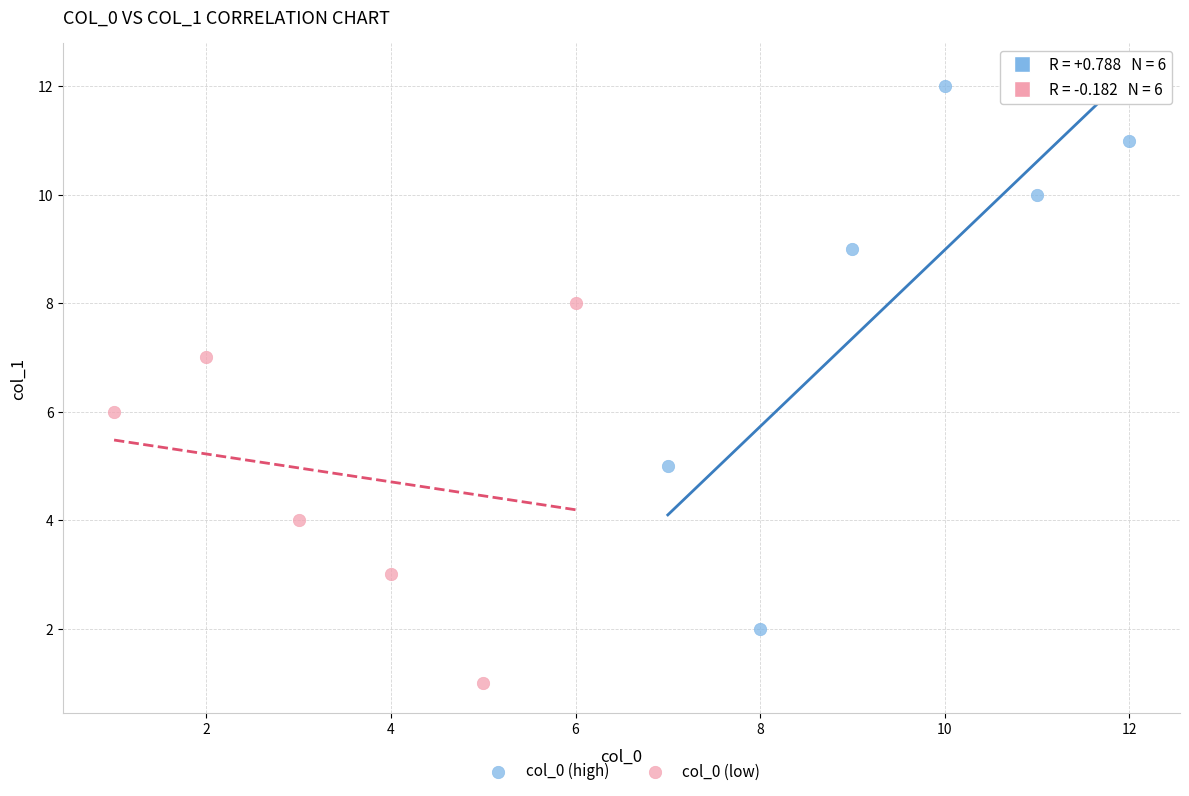

Which series has the widest spread of Y values?

col_0 (high)